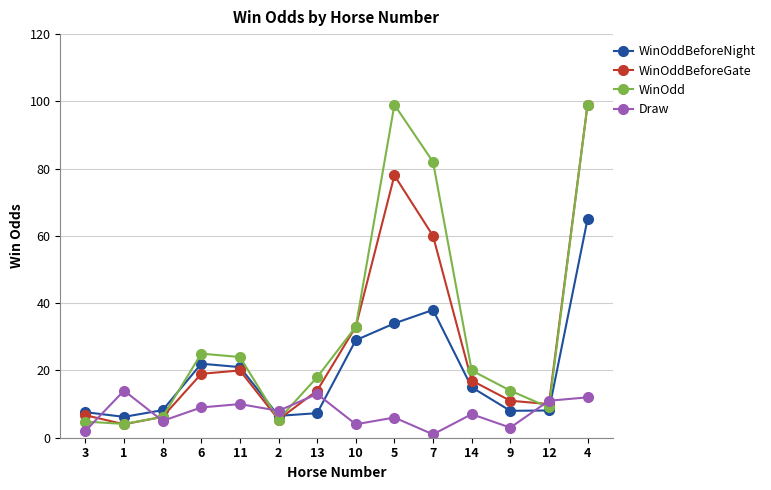

Rank the series by their average value, from lowest to highest.

Draw, WinOddBeforeNight, WinOddBeforeGate, WinOdd